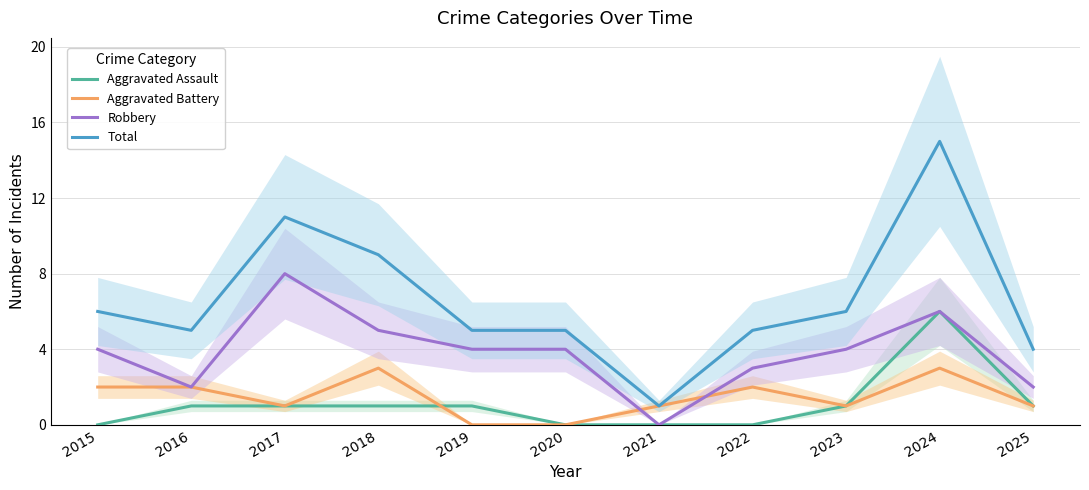

Is the value of Aggravated Assault at 2023 greater than the value of Aggravated Battery at 2018?

No